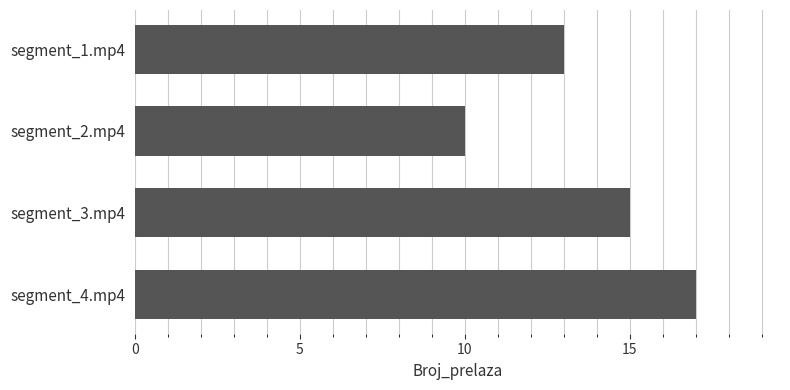

How many data points are less than 15?

2